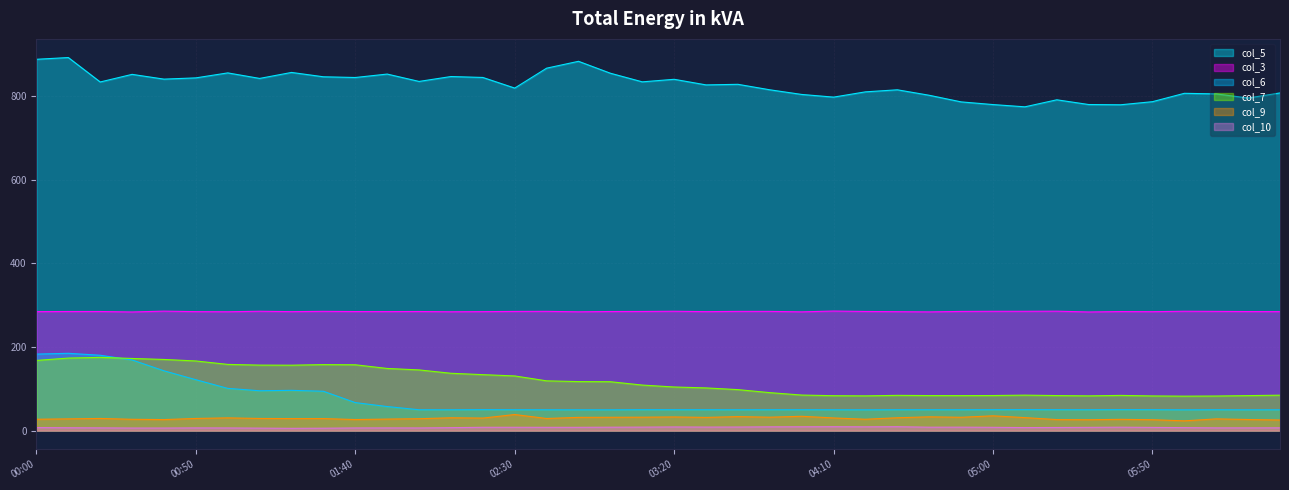

The value of col_7 at 04:40 is 83.7. True or false?

True